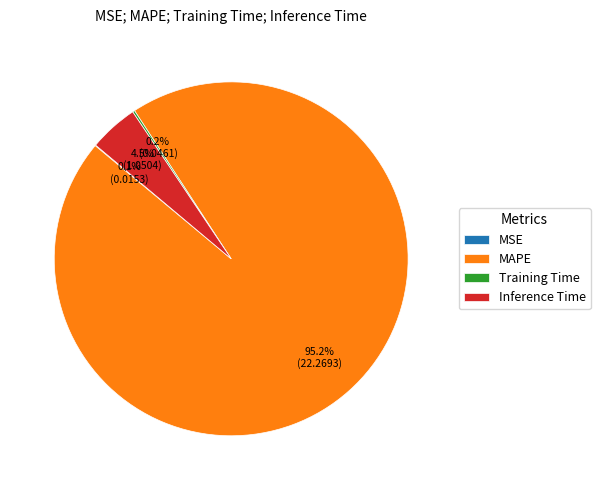

Does any single category account for the majority?

Yes